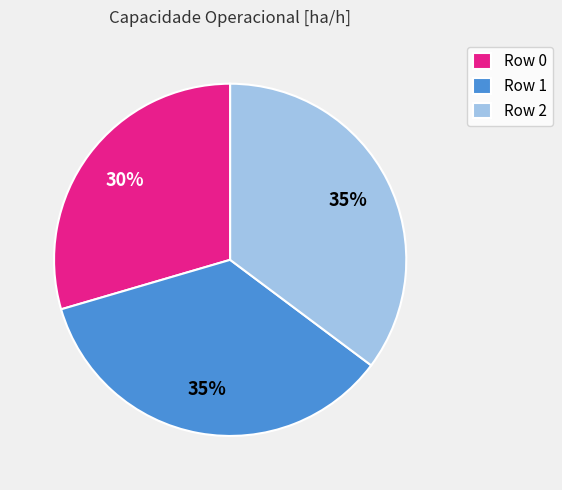

To the nearest percent, what portion does Row 1 represent?

35%